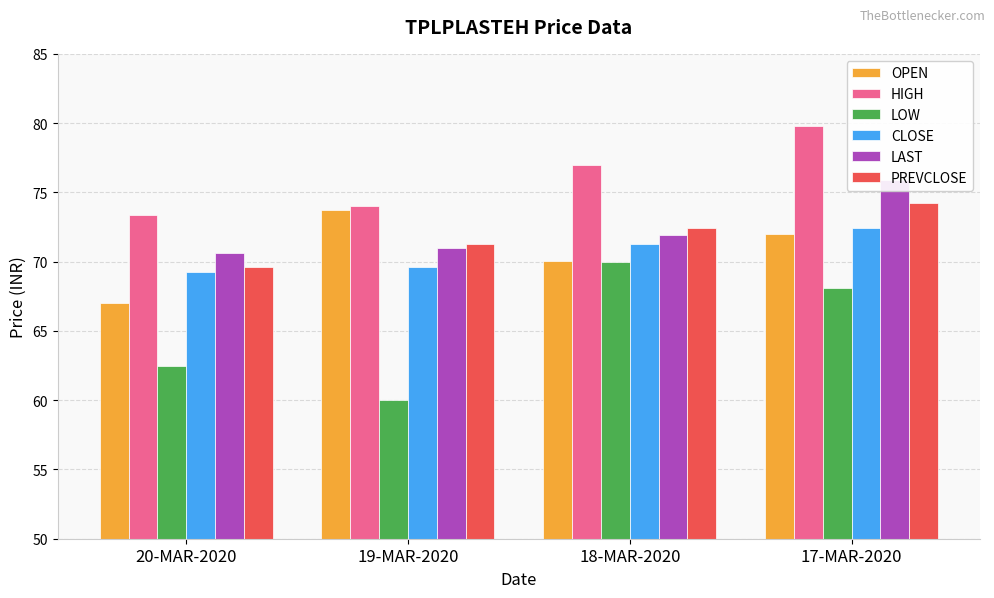

At which category is the sum across all series the highest?

17-MAR-2020